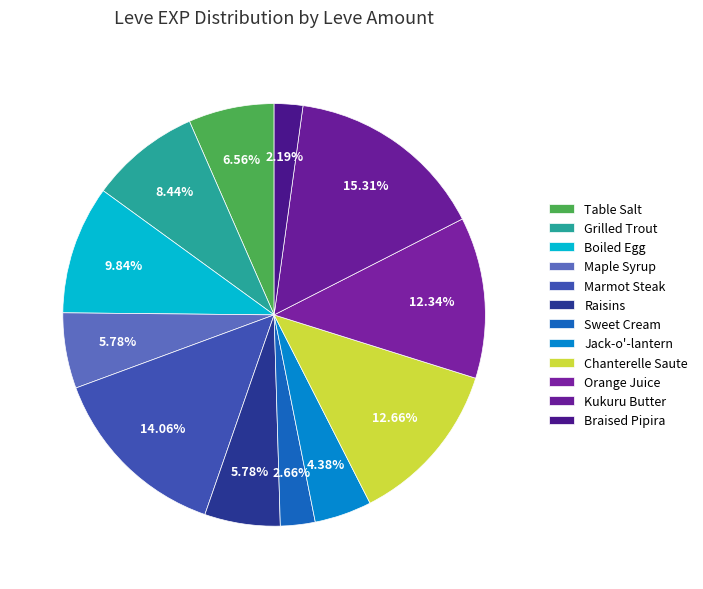

Count the number of slices in the pie.

12